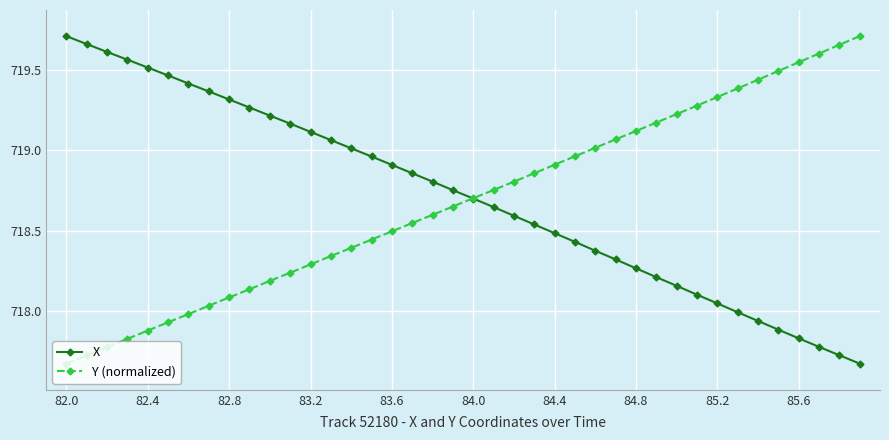

Which series ends up on top after the final intersection of X and Y (normalized)?

Y (normalized)